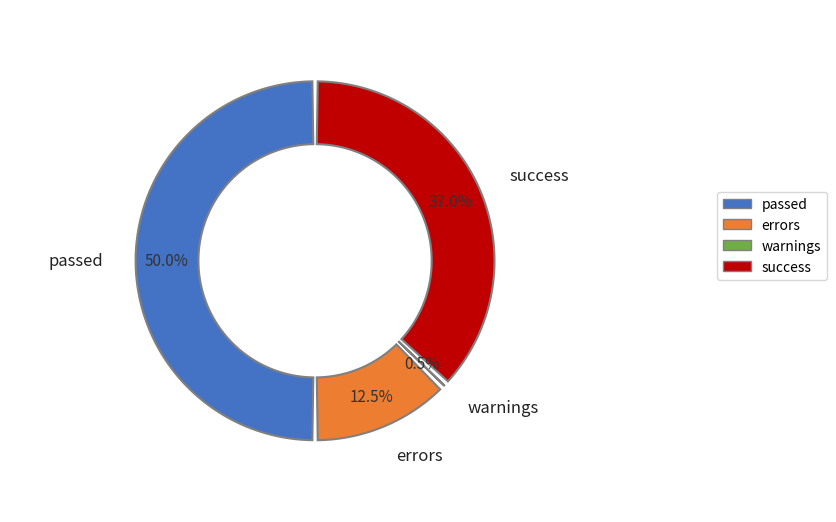

What percentage do success and passed together represent?

87.0%